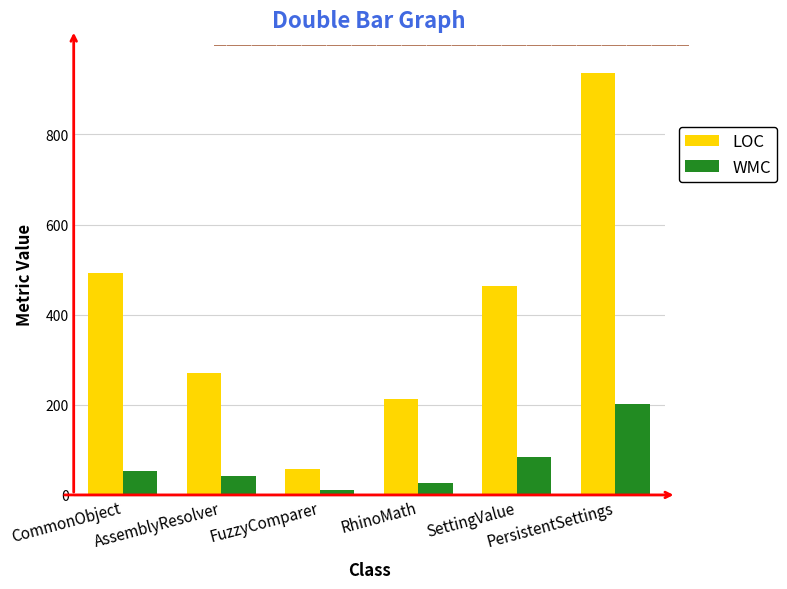

What is the label of the 6th bar from the right?

CommonObject